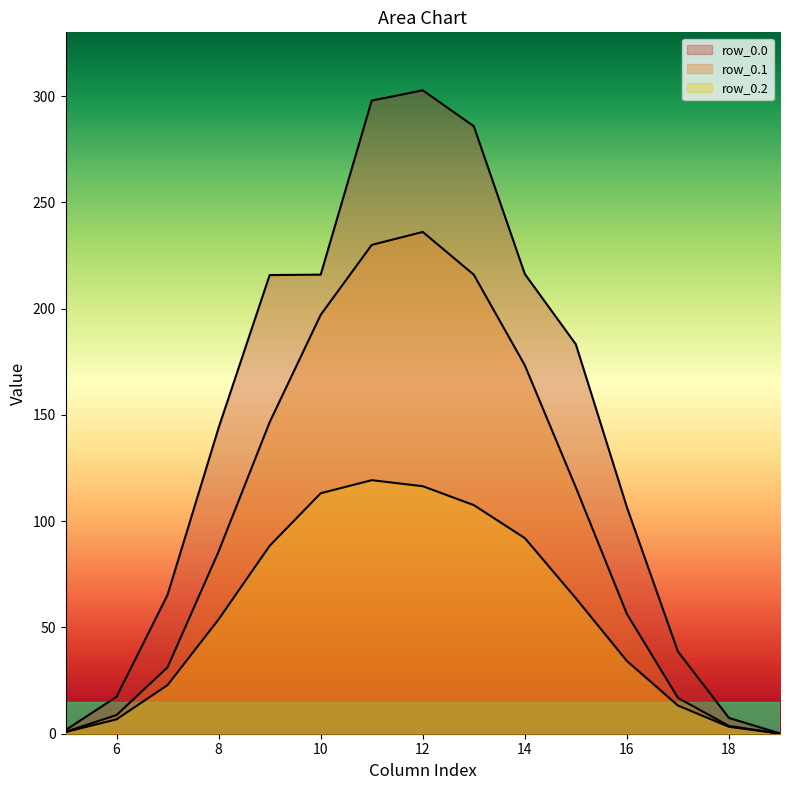

Which has a higher value, 5 or 9?

9